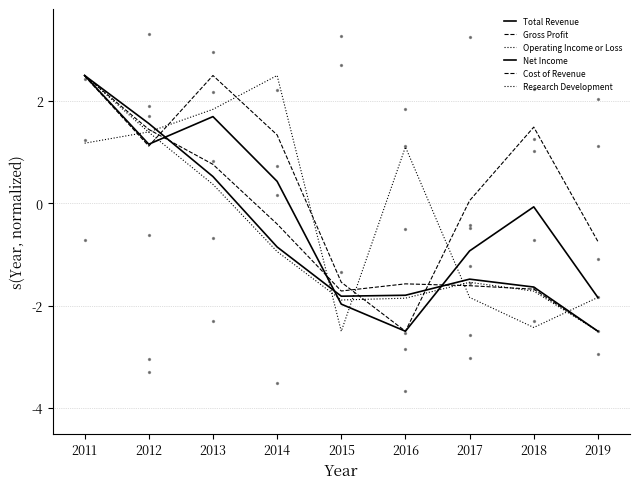

Is the value of Net Income at 2016 greater than the value of Research Development at 2014?

No